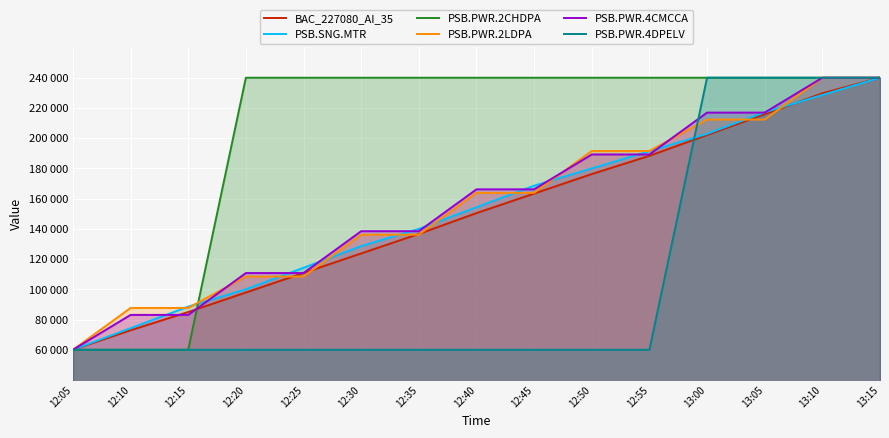

Reading left to right, extract all data points from this chart.

BAC_227080_AI_35: 12:05=60000.0	12:10=72918.7	12:15=84976.1	12:20=97894.7	12:25=110813.4	12:30=123732.1	12:35=136650.7	12:40=150430.6	12:45=163349.3	12:50=176267.9	12:55=188325.4	13:00=202105.3	13:05=215885.2	13:10=229665.1	13:15=240000.0
PSB.SNG.MTR: 12:05=60000.0	12:10=74285.7	12:15=88571.4	12:20=100000.0	12:25=114285.7	12:30=128571.4	12:35=140000.0	12:40=154285.7	12:45=168571.4	12:50=180000.0	12:55=191428.6	13:00=202857.1	13:05=217142.9	13:10=228571.4	13:15=240000.0
PSB.PWR.2CHDPA: 12:05=60000.0	12:10=60000.0	12:15=60000.0	12:20=240000.0	12:25=240000.0	12:30=240000.0	12:35=240000.0	12:40=240000.0	12:45=240000.0	12:50=240000.0	12:55=240000.0	13:00=240000.0	13:05=240000.0	13:10=240000.0	13:15=240000.0
PSB.PWR.2LDPA: 12:05=60000.0	12:10=87692.3	12:15=87692.3	12:20=108461.5	12:25=108461.5	12:30=136153.8	12:35=136153.8	12:40=163846.2	12:45=163846.2	12:50=191538.5	12:55=191538.5	13:00=212307.7	13:05=212307.7	13:10=240000.0	13:15=240000.0
PSB.PWR.4CMCCA: 12:05=60000.0	12:10=83076.9	12:15=83076.9	12:20=110769.2	12:25=110769.2	12:30=138461.5	12:35=138461.5	12:40=166153.8	12:45=166153.8	12:50=189230.8	12:55=189230.8	13:00=216923.1	13:05=216923.1	13:10=240000.0	13:15=240000.0
PSB.PWR.4DPELV: 12:05=60000.0	12:10=60000.0	12:15=60000.0	12:20=60000.0	12:25=60000.0	12:30=60000.0	12:35=60000.0	12:40=60000.0	12:45=60000.0	12:50=60000.0	12:55=60000.0	13:00=240000.0	13:05=240000.0	13:10=240000.0	13:15=240000.0